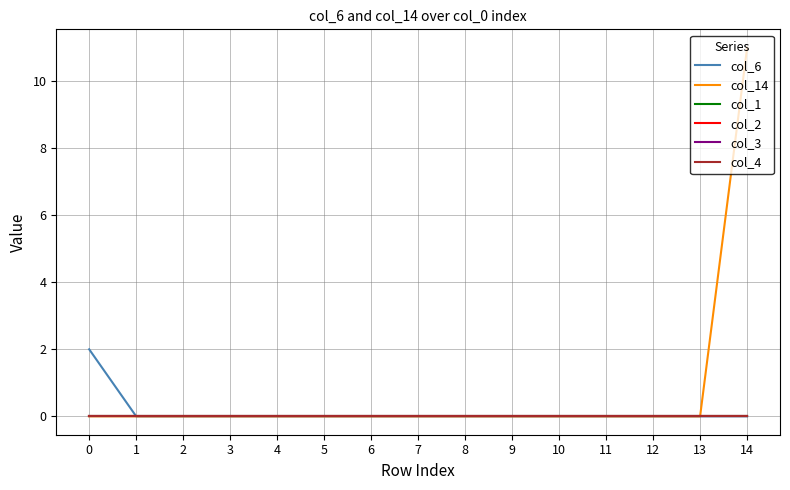

Is it true that col_6 equals 0 at 1?

True